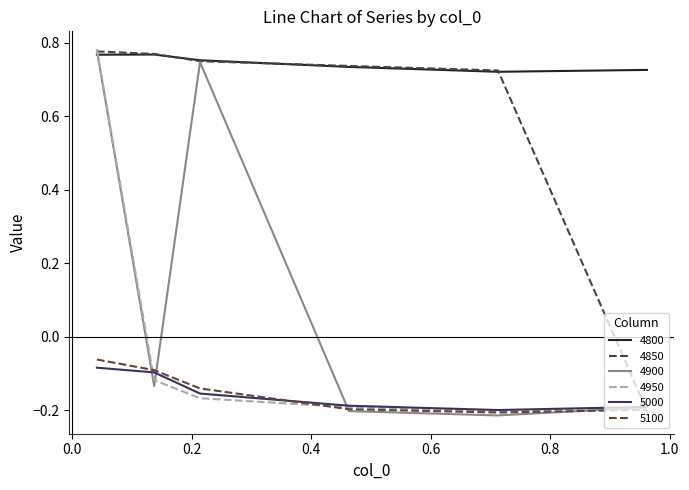

How many lines are shown in the chart?

6